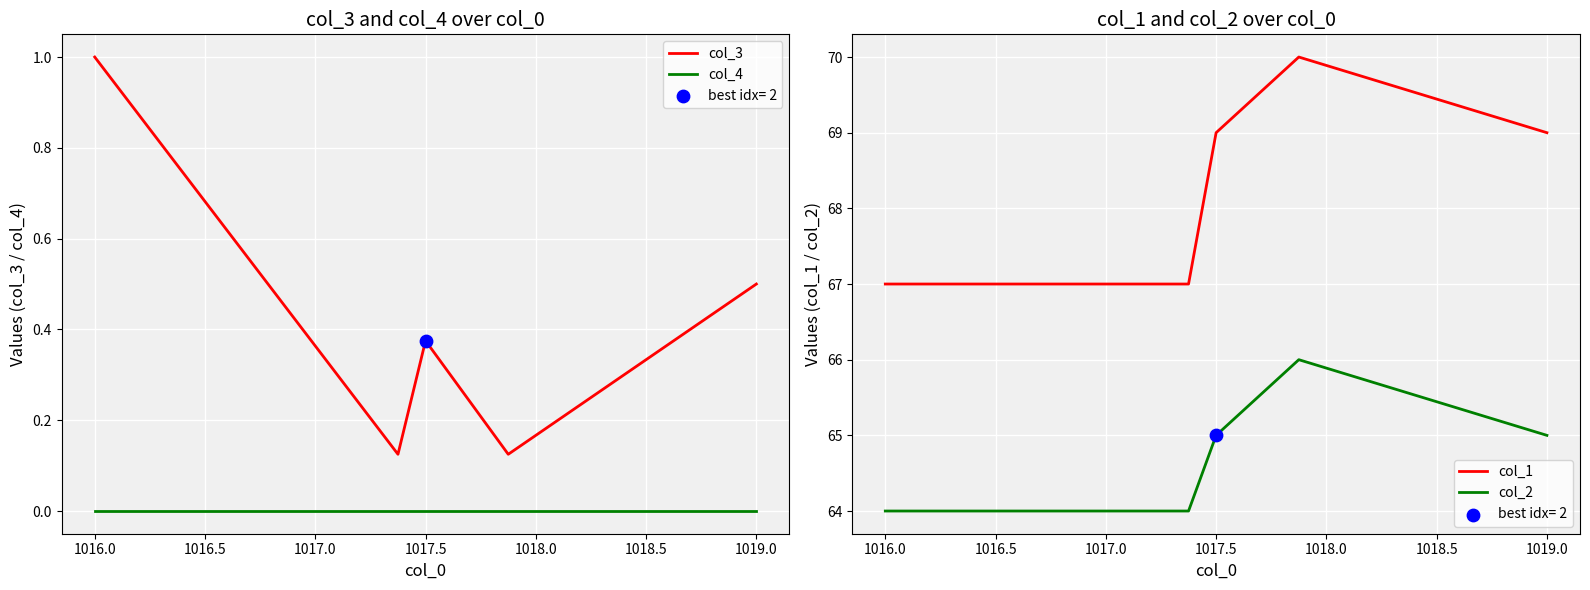

Which series has the widest spread of Y values?

col_1